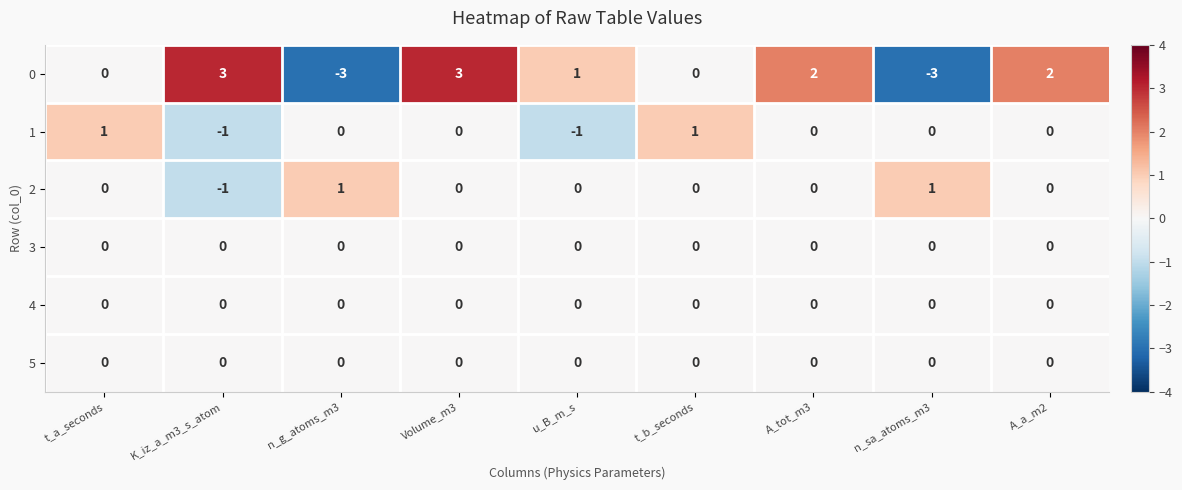

What is the maximum value shown in the chart?

3